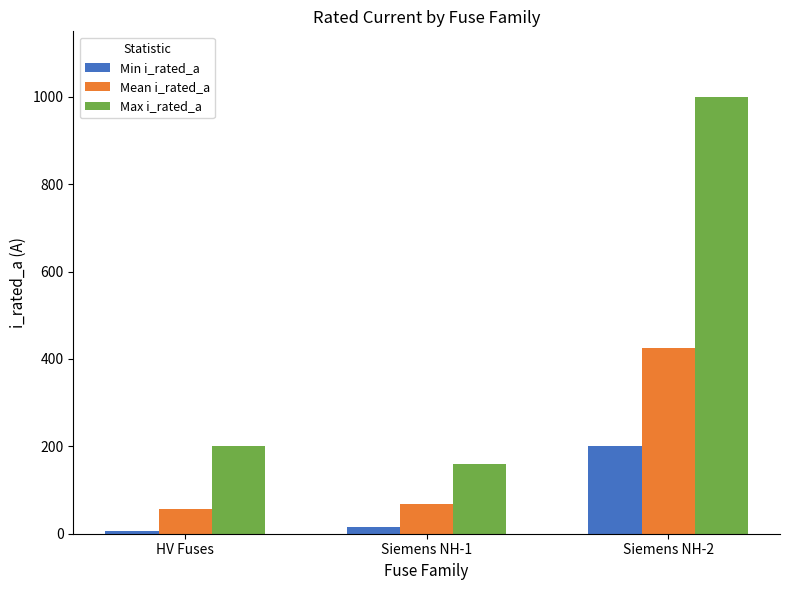

What is the label of the 3rd bar from the left?

Siemens NH-2